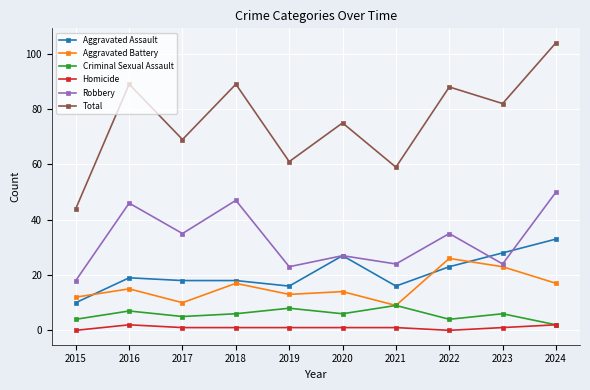

Which category has the lowest value in the Aggravated Battery series?

2021